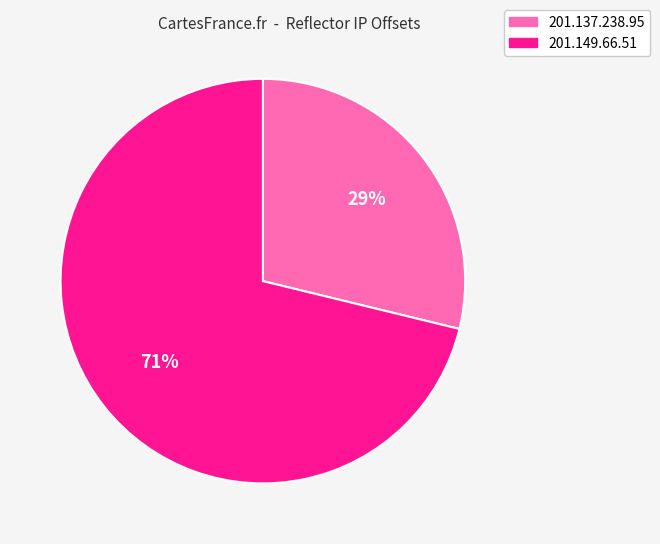

To the nearest percent, what portion does 201.149.66.51 represent?

71%